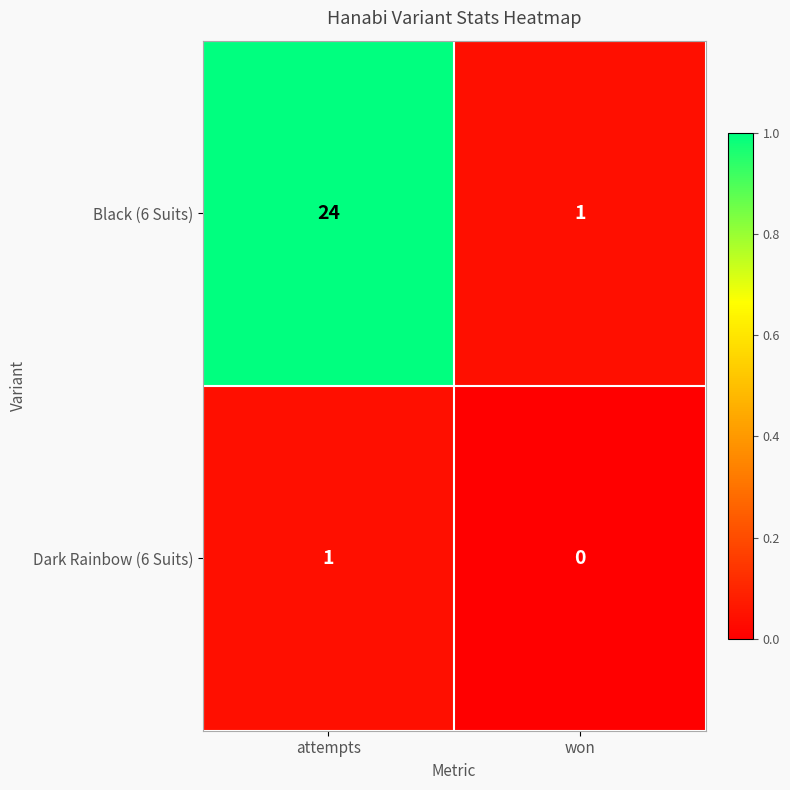

Rank the series by their maximum value, from highest to lowest.

Black (6 Suits), Dark Rainbow (6 Suits)